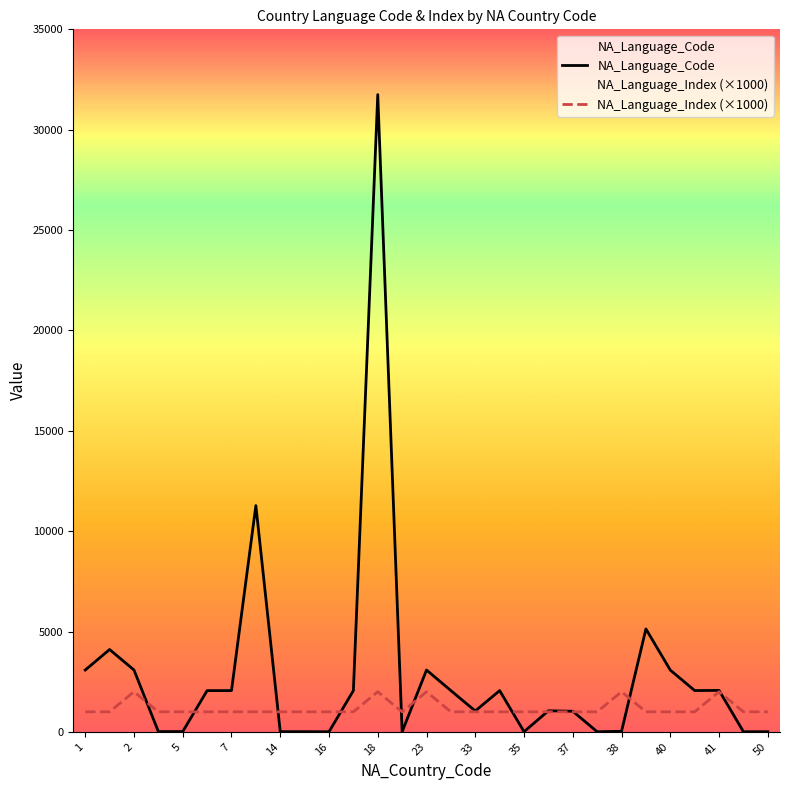

What is the difference between the NA_Language_Code values at 18 and 34?

29691